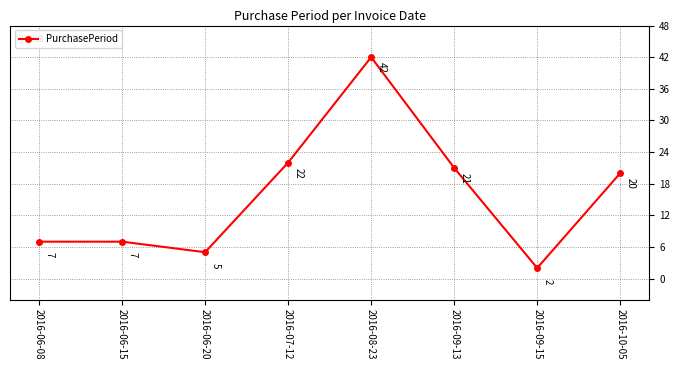

What is the greatest value displayed?

42